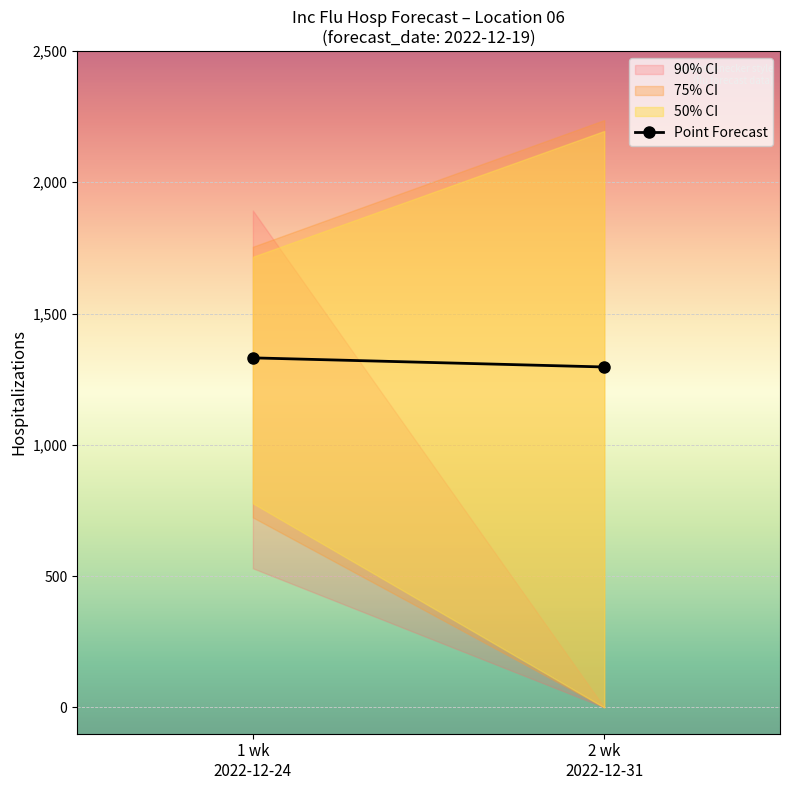

What is the greatest value displayed?

1331.2